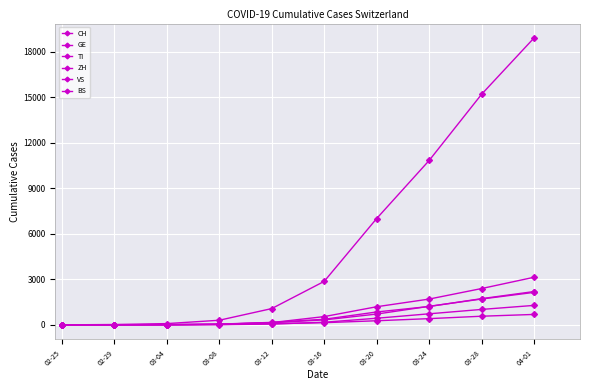

How many categories are shown in the chart?

10